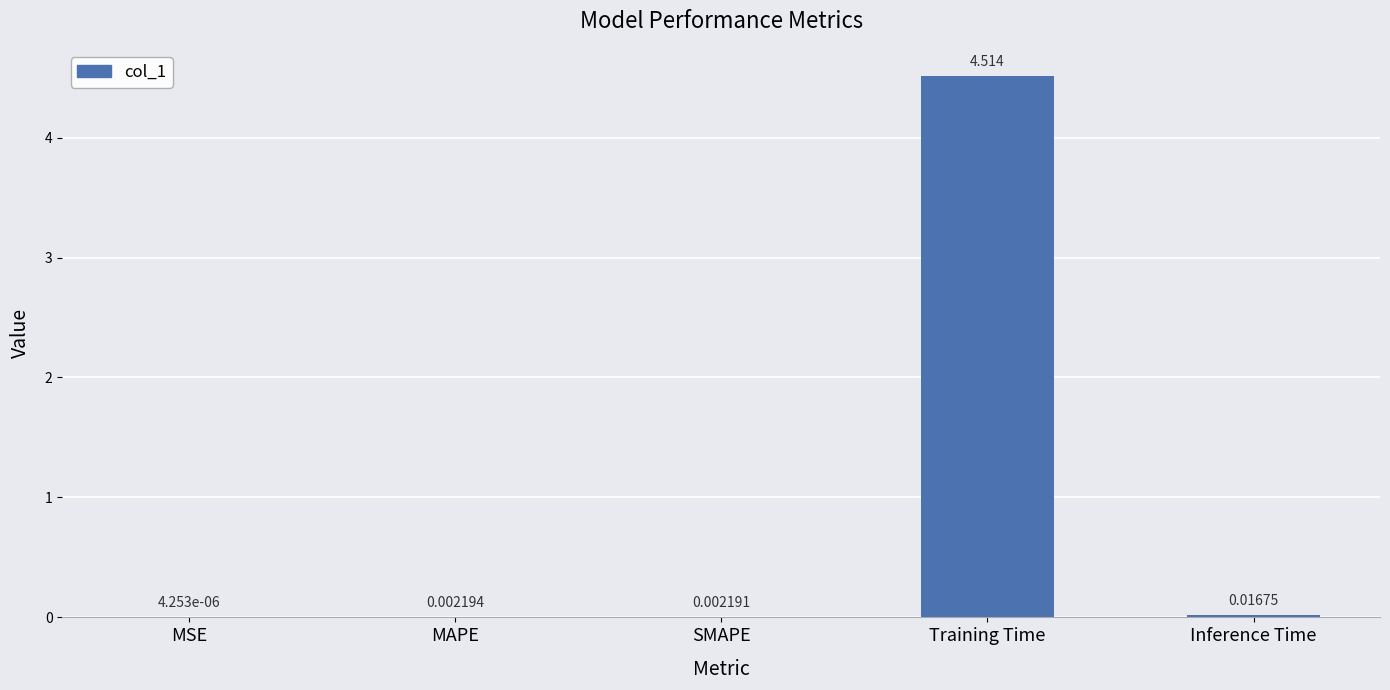

At which category does the chart reach its peak across all series?

Training Time